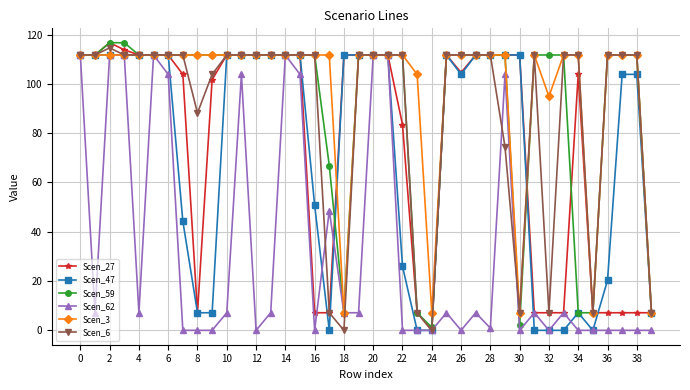

Which series has the largest total across all categories?

Scen_3